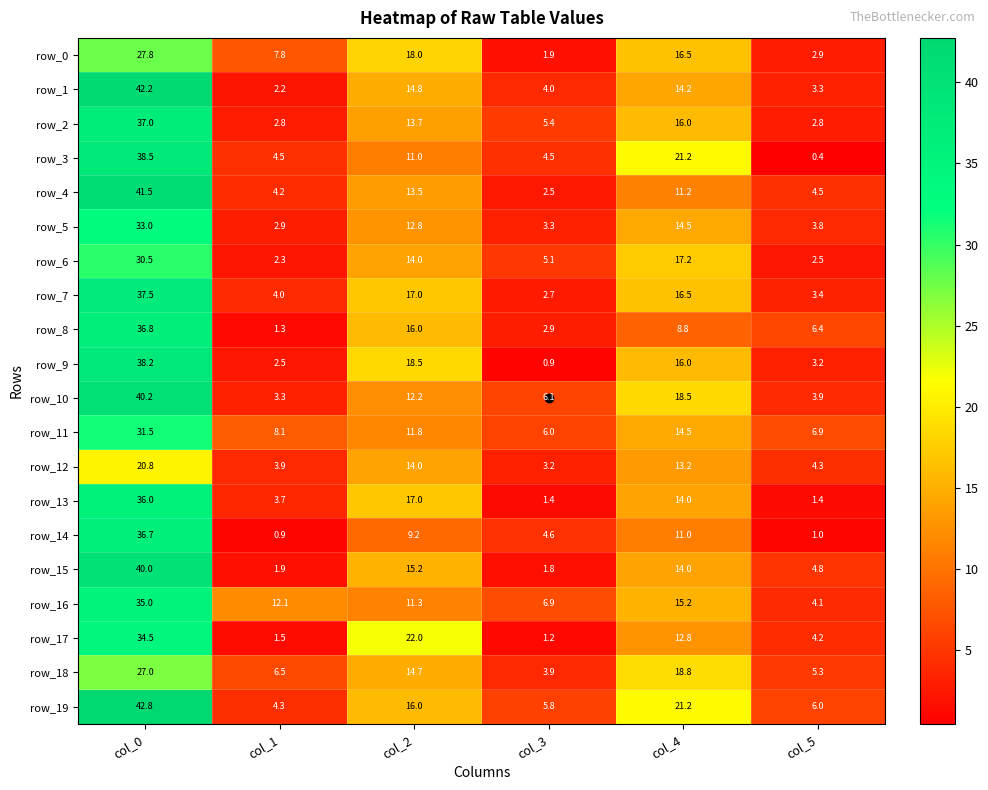

Which series changed the most between col_1 and col_2?

row_17